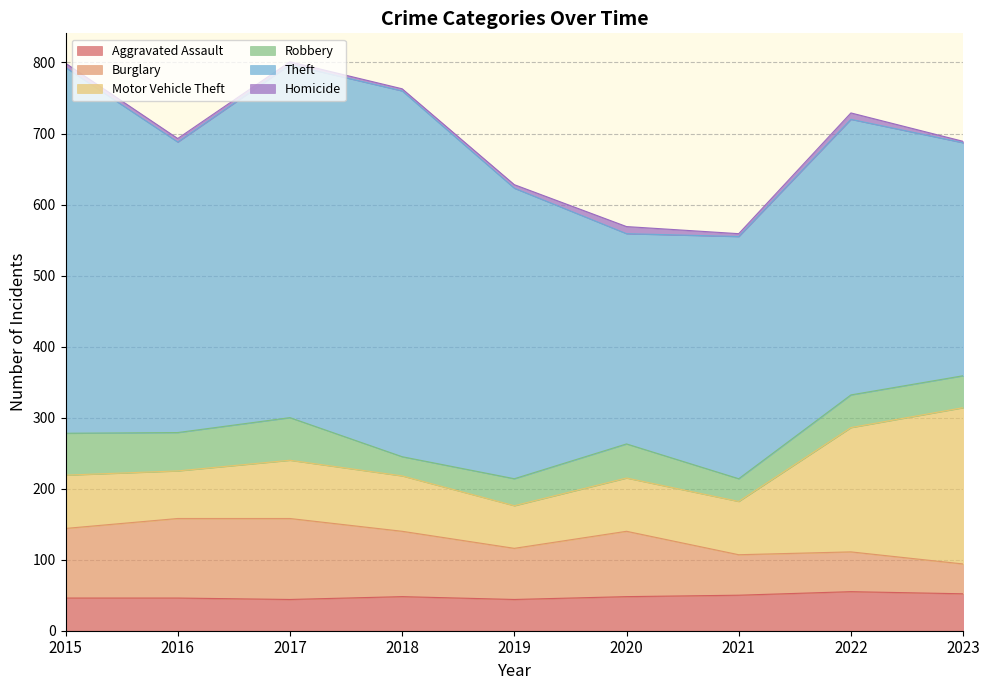

Is it true that Aggravated Assault equals 71 at 2015?

False